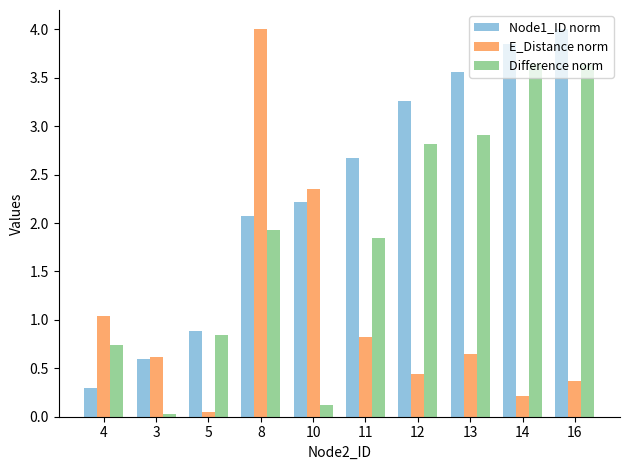

Between 11 and 12, which series saw the biggest shift?

Difference norm